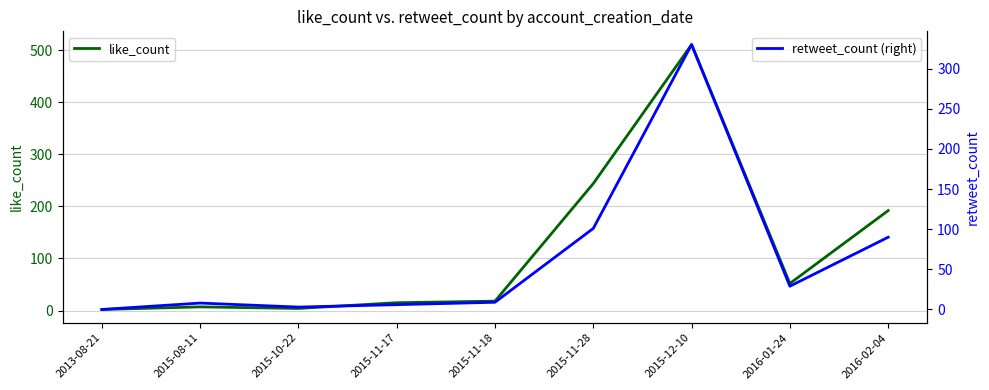

How many lines are shown in the chart?

2